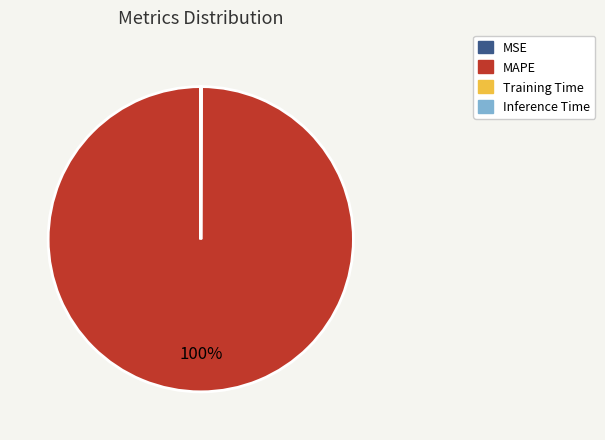

Does MAPE account for over 50% of the chart?

Yes